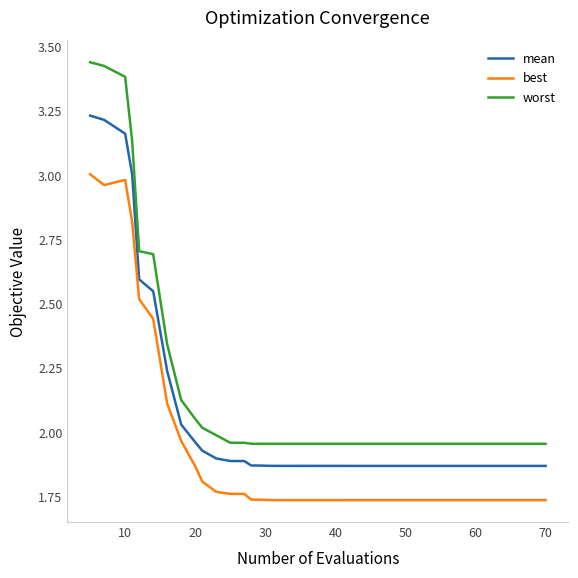

True or false: worst and mean intersect in this chart.

False